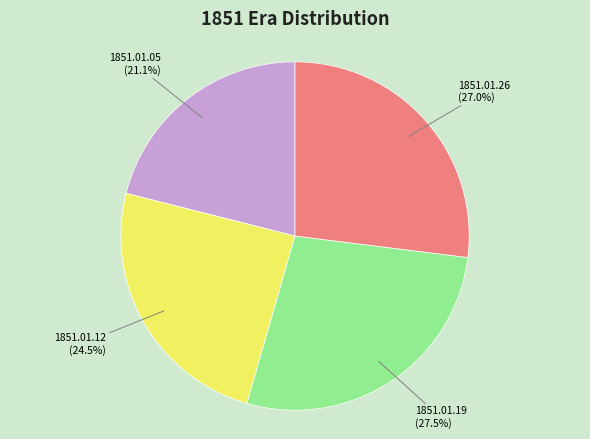

Is the sum of 1851.01.05 and 1851.01.12 greater than half?

No